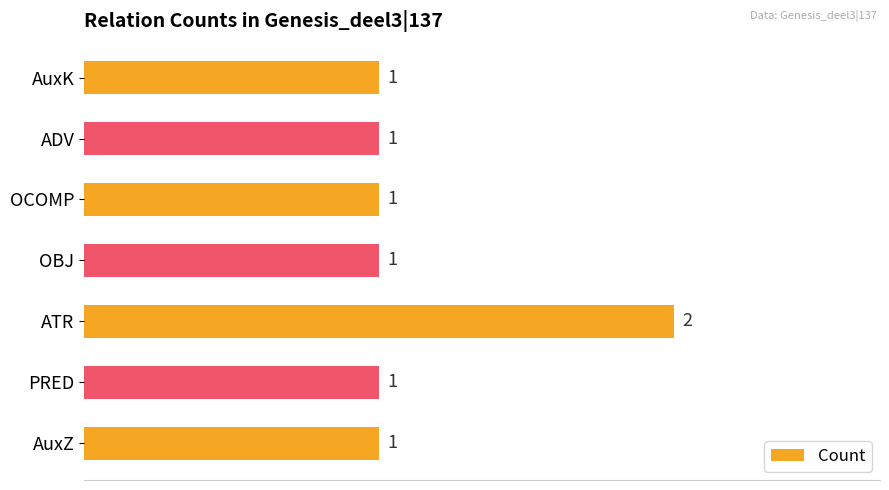

Reading bottom to top, extract all data points from this chart.

AuxZ=1	PRED=1	ATR=2	OBJ=1	OCOMP=1	ADV=1	AuxK=1